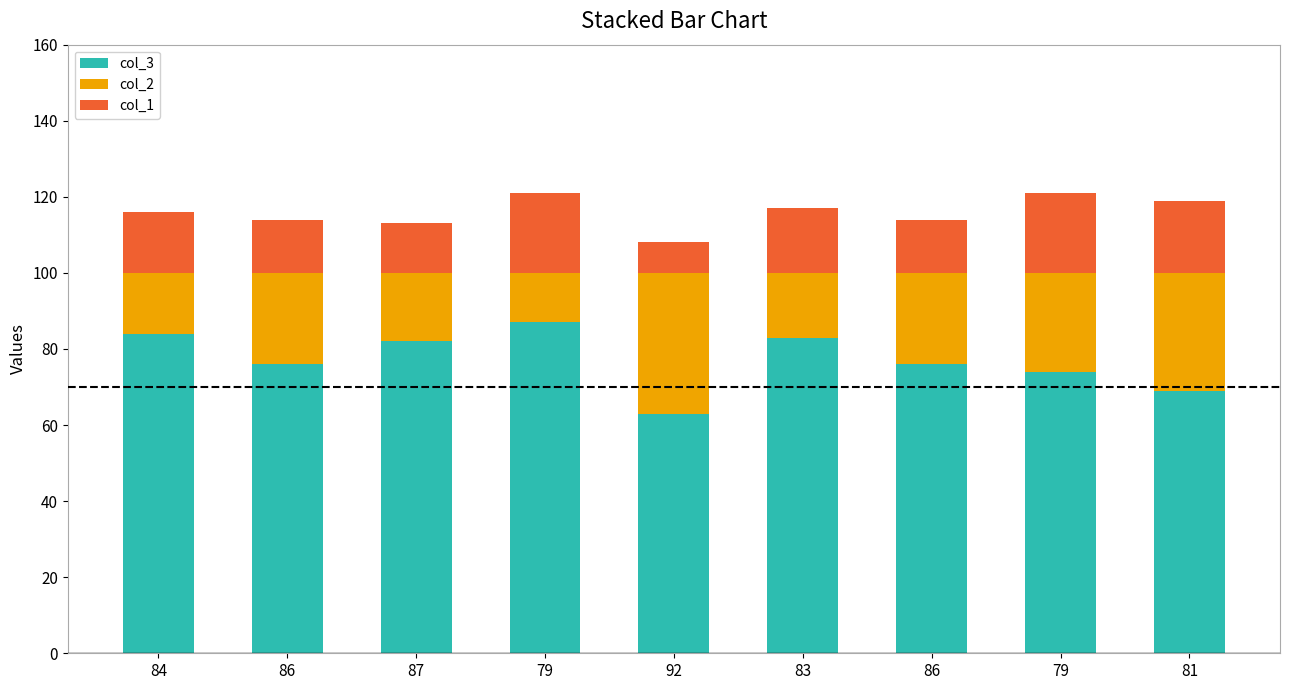

At 86, list the series in order from smallest to largest.

col_1, col_2, col_3